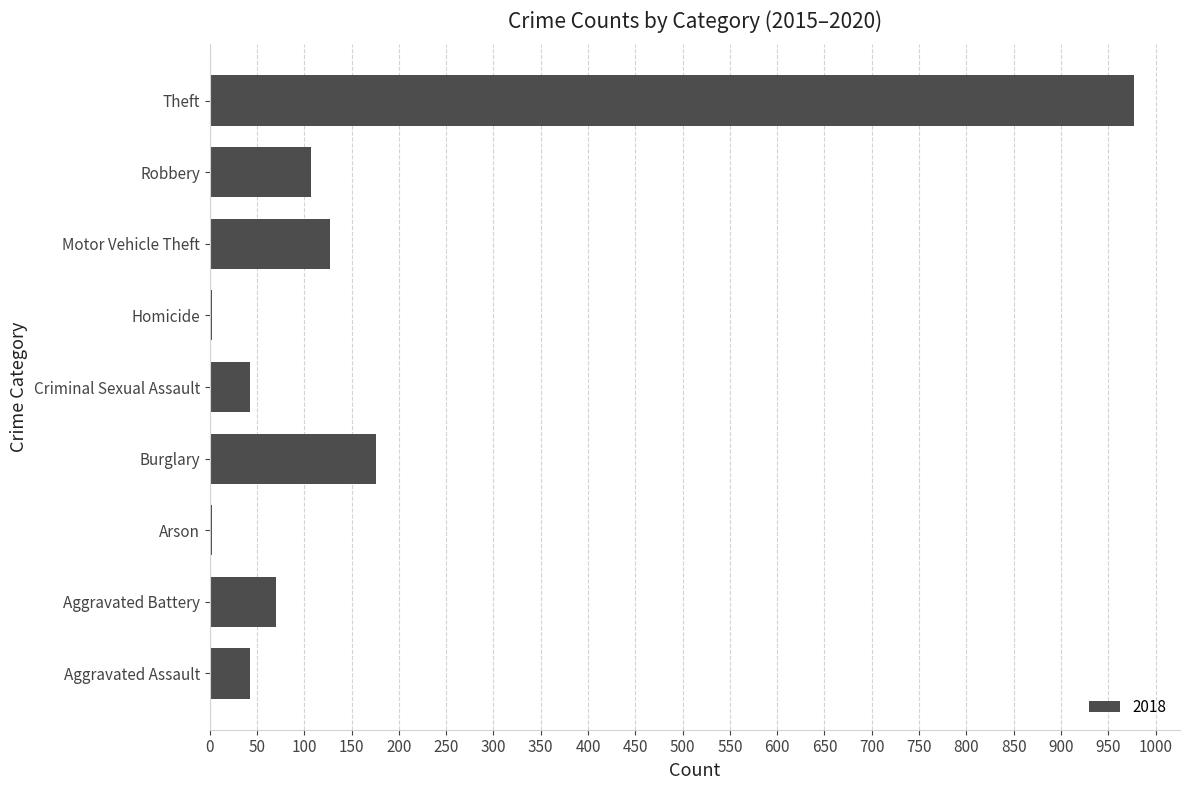

The value at Motor Vehicle Theft is 182. True or false?

False